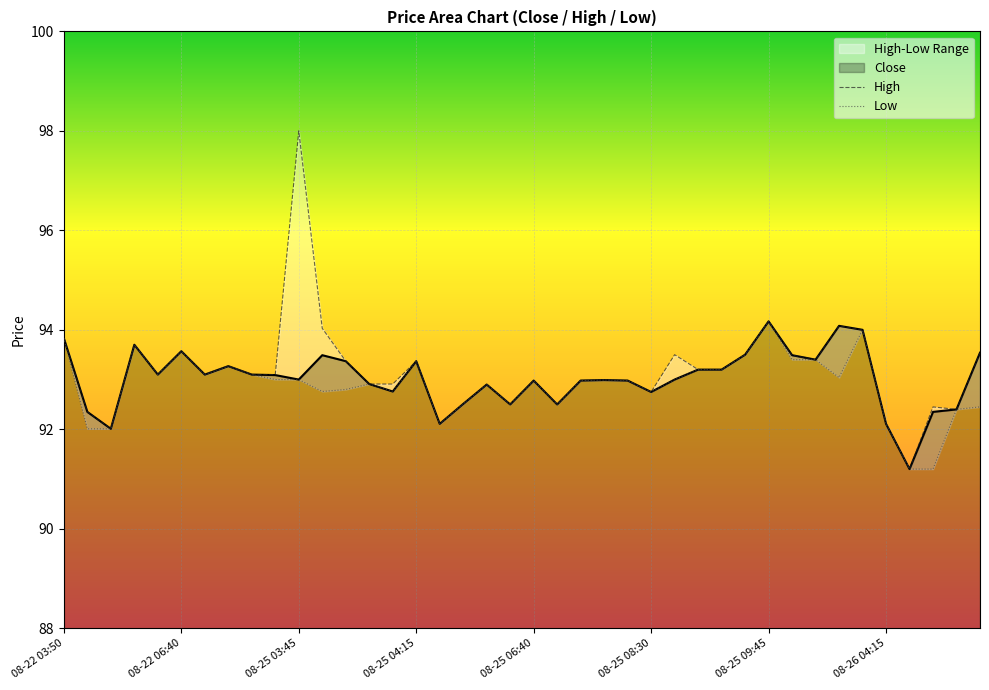

What is the highest value of the Close series?

94.2